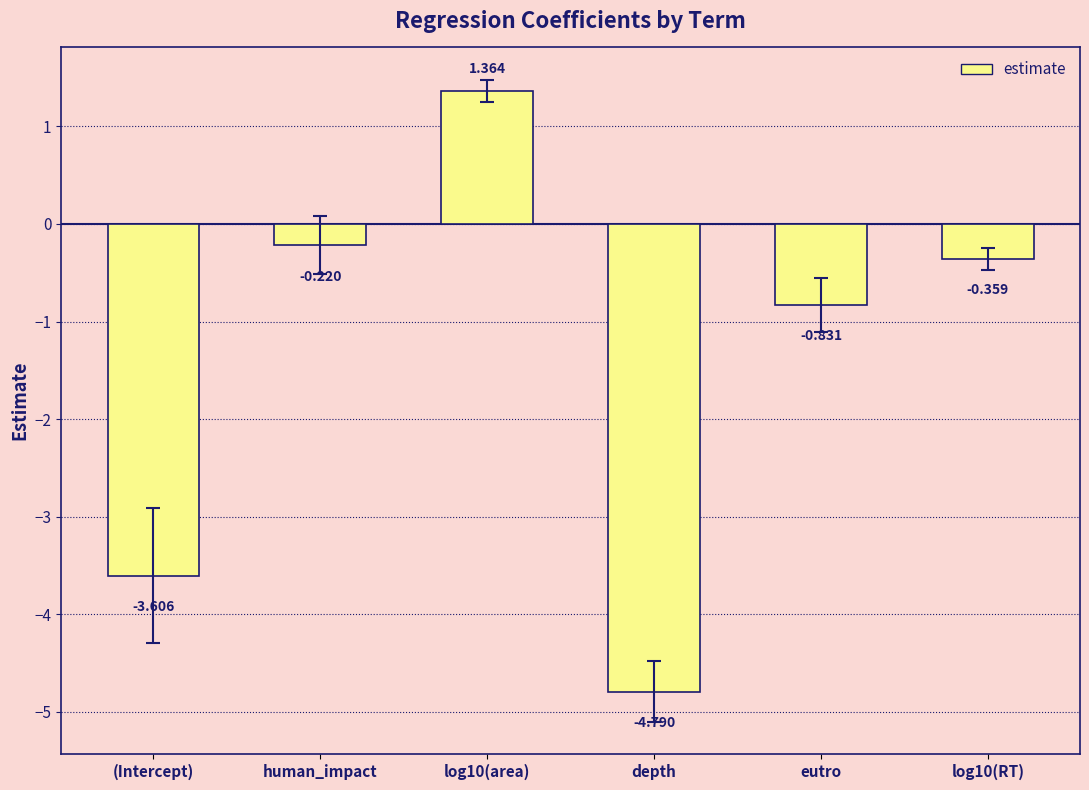

Does the chart contain stacked bars?

No